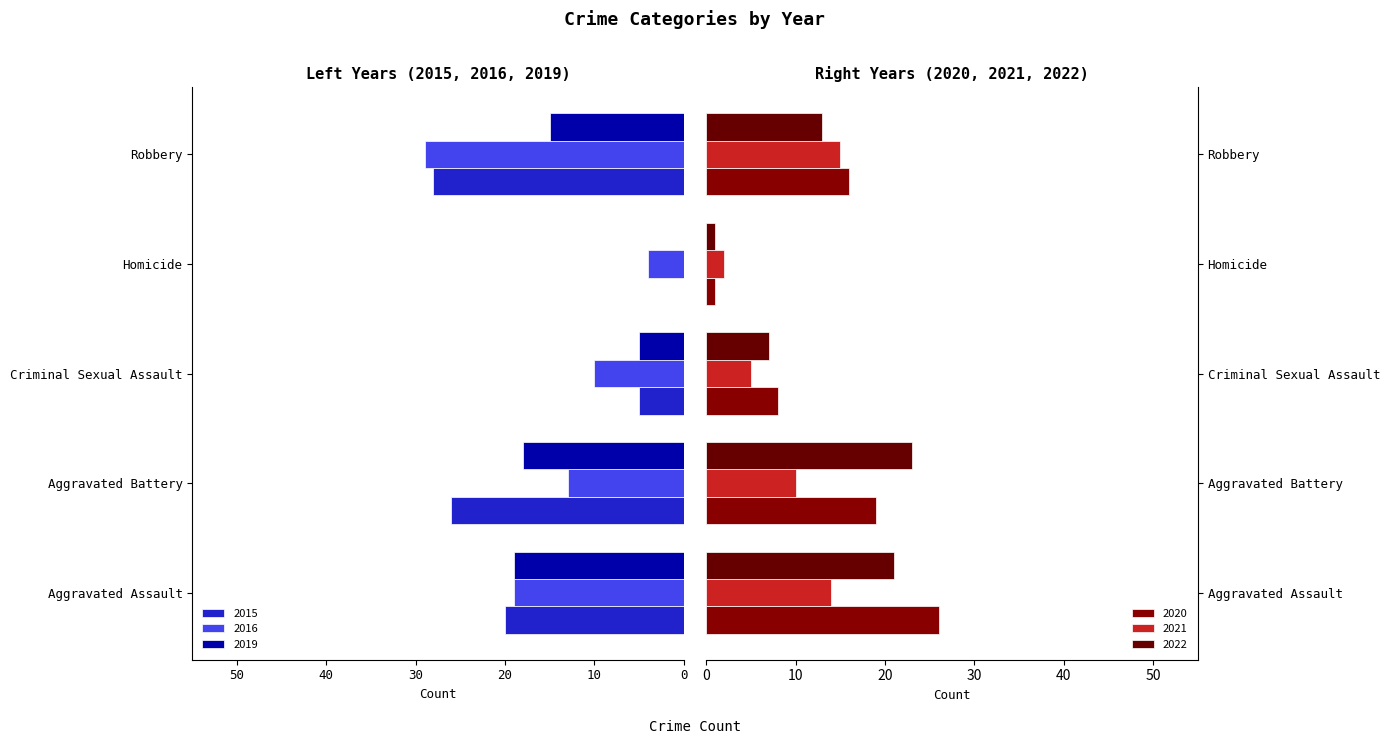

At how many categories does at least one series exceed -12?

5